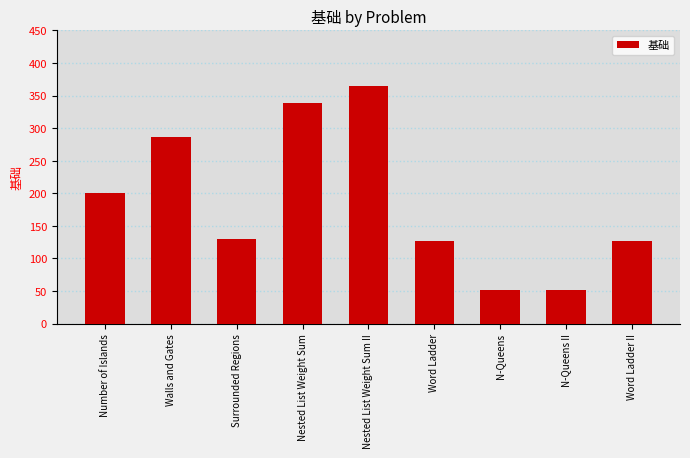

What is the difference between the values at Word Ladder and Nested List Weight Sum?

212